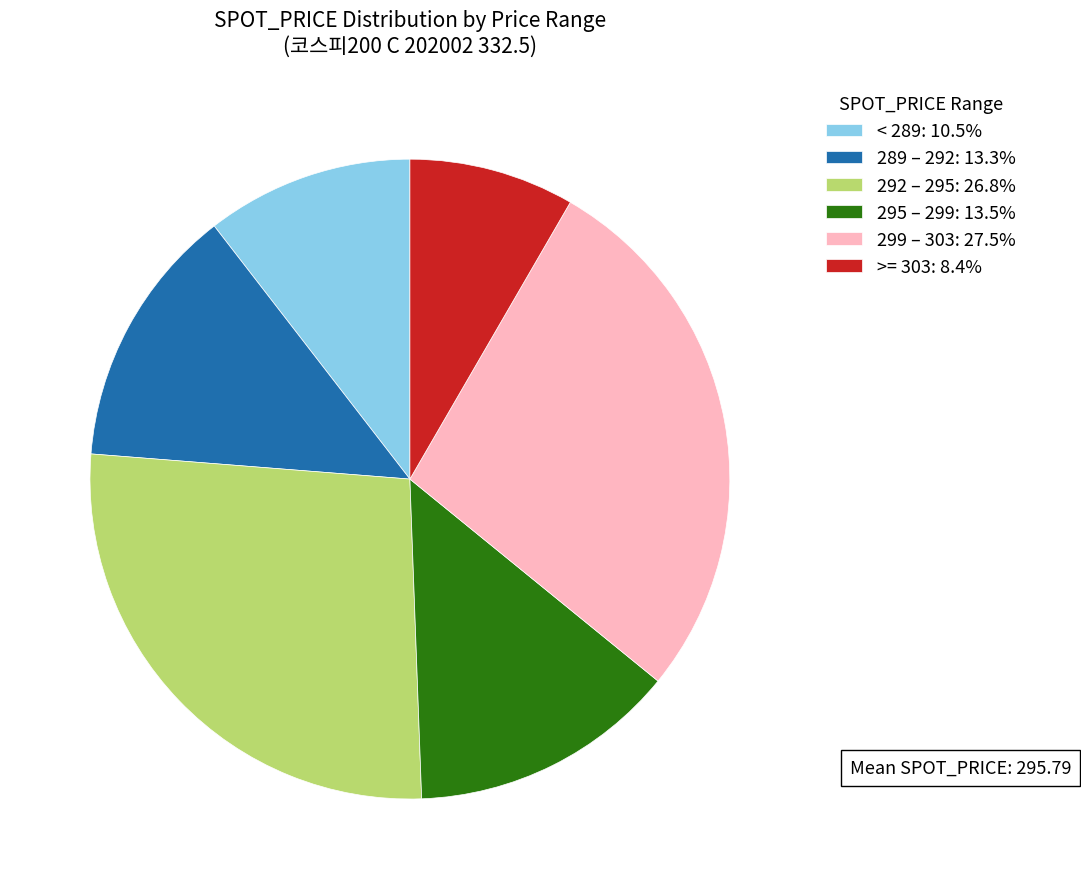

Is there any slice that represents more than half of the pie?

No